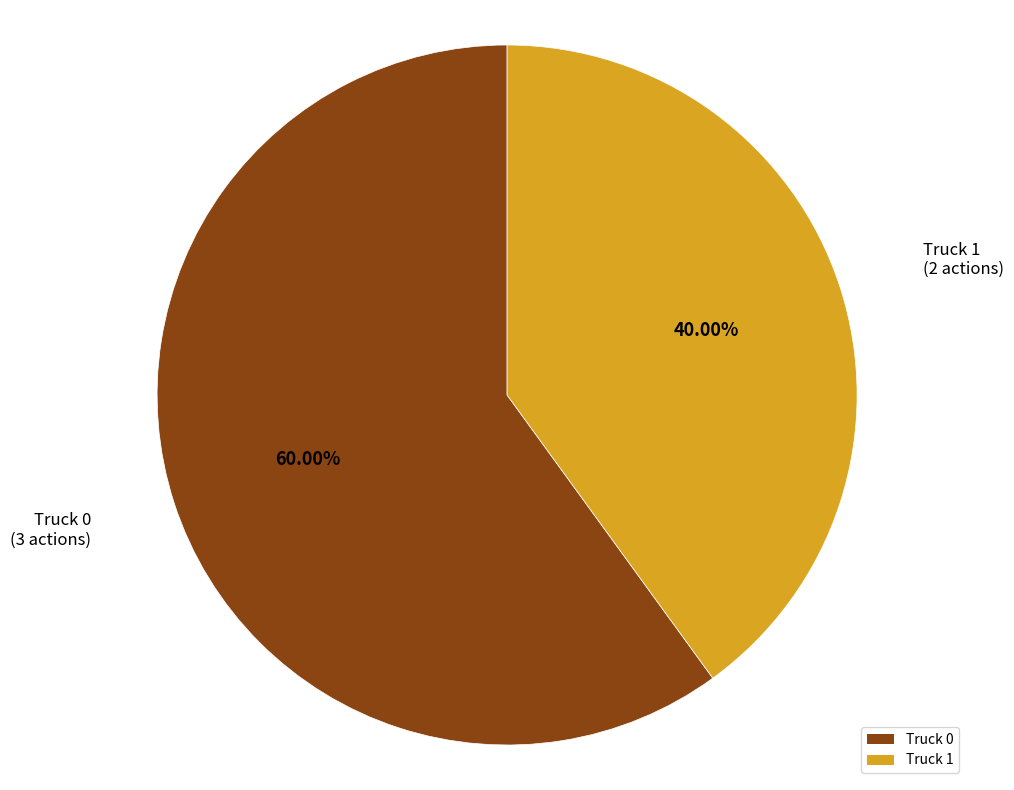

What percentage is the Truck 1 slice, to the nearest percent?

40%